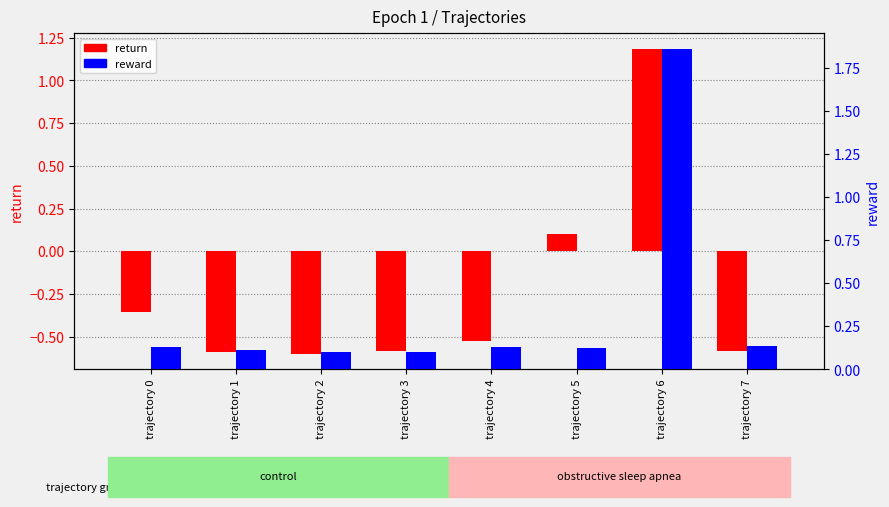

Which series has the widest spread of values?

return